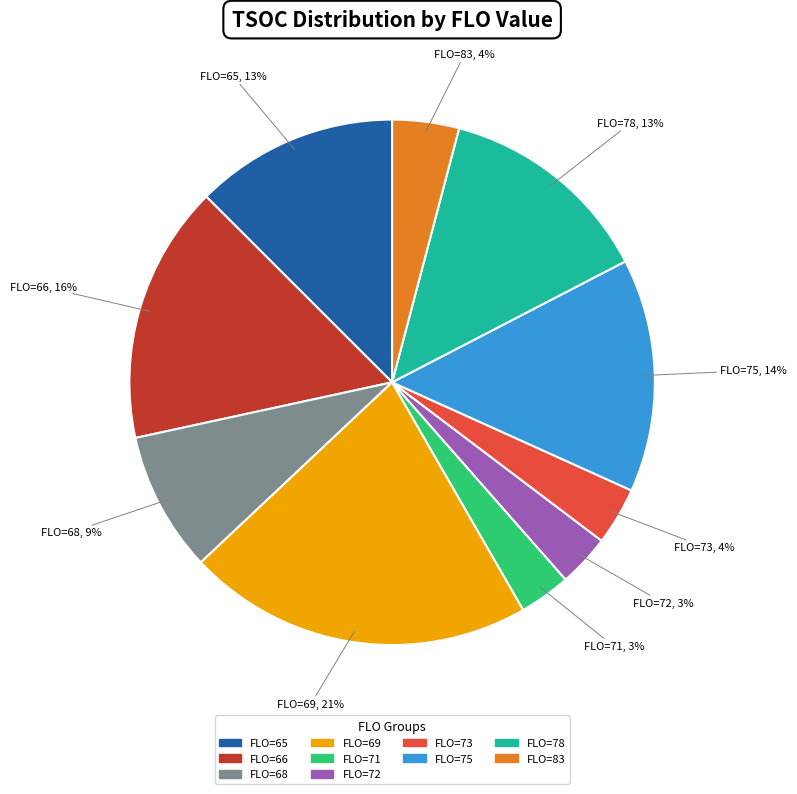

Is there any slice that represents more than half of the pie?

No